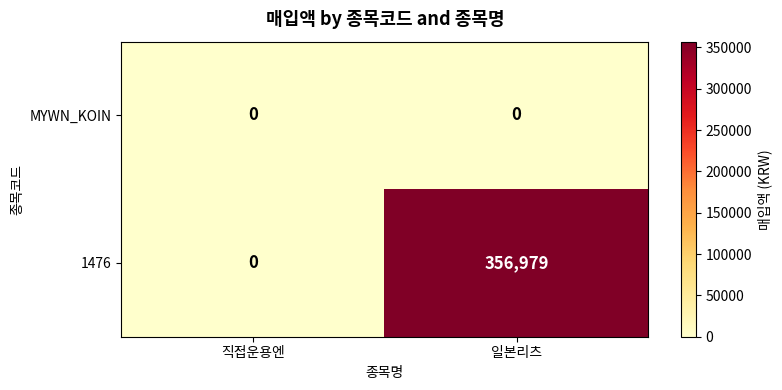

Reading left to right, what are all the values shown in this chart?

MYWN_KOIN: 0	0
1476: 0	356979